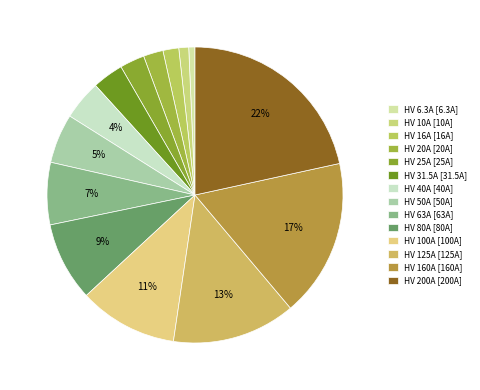

Is there a majority slice in this chart?

No